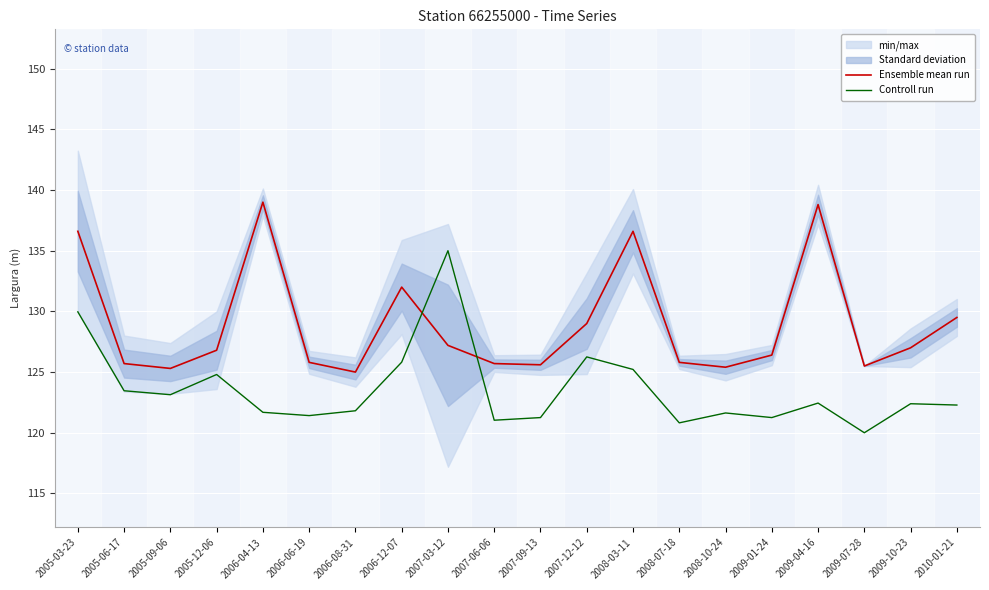

Reading left to right, what are all the values shown in this chart?

Ensemble mean run: 2005-03-23=136.6	2005-06-17=125.7	2005-09-06=125.3	2005-12-06=126.8	2006-04-13=139.0	2006-06-19=125.8	2006-08-31=125.0	2006-12-07=132.0	2007-03-12=127.2	2007-06-06=125.7	2007-09-13=125.6	2007-12-12=129.0	2008-03-11=136.6	2008-07-18=125.8	2008-10-24=125.4	2009-01-24=126.4	2009-04-16=138.8	2009-07-28=125.5	2009-10-23=127.0	2010-01-21=129.5
Controll run: 2005-03-23=130.0	2005-06-17=123.5	2005-09-06=123.1	2005-12-06=124.8	2006-04-13=121.7	2006-06-19=121.4	2006-08-31=121.8	2006-12-07=125.8	2007-03-12=135.0	2007-06-06=121.0	2007-09-13=121.2	2007-12-12=126.2	2008-03-11=125.2	2008-07-18=120.8	2008-10-24=121.6	2009-01-24=121.2	2009-04-16=122.4	2009-07-28=120.0	2009-10-23=122.4	2010-01-21=122.3